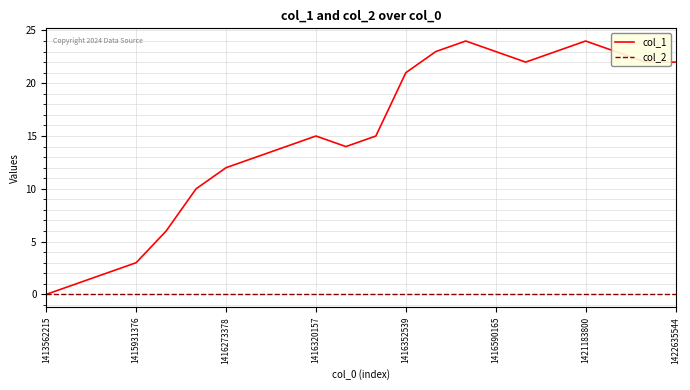

Rank the series by their maximum value, from lowest to highest.

col_2, col_1